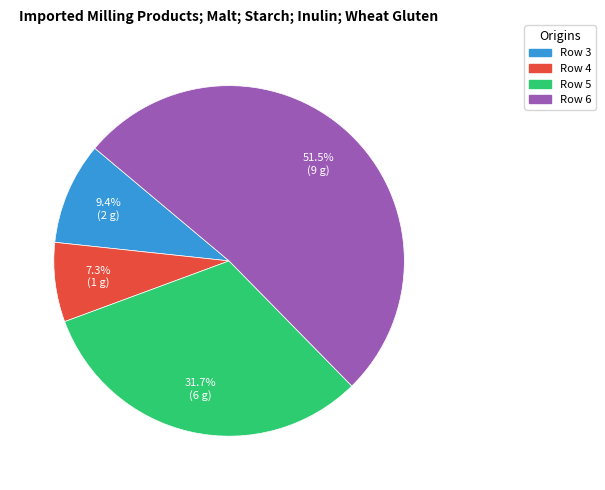

How many segments does this pie chart have?

4